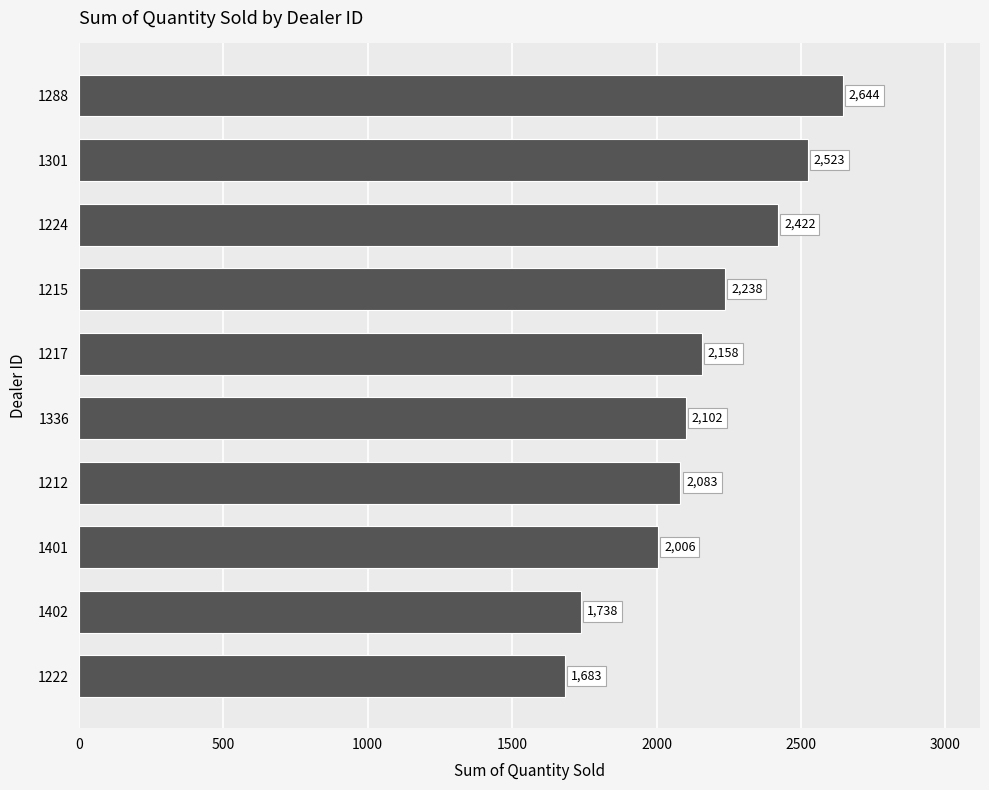

True or false: the data shows 1549 at 1301.

False